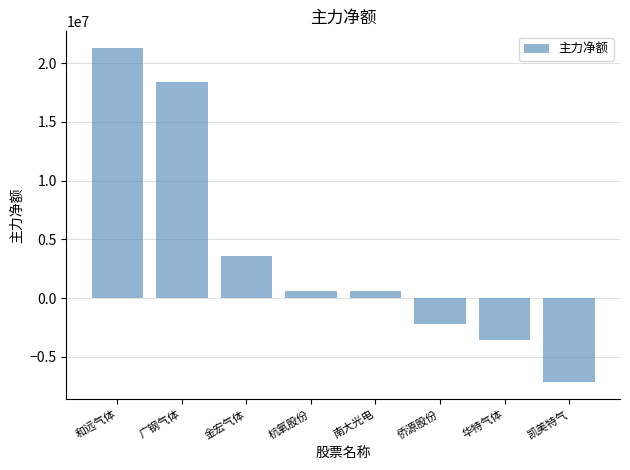

The value at 广钢气体 is 18425227. True or false?

True